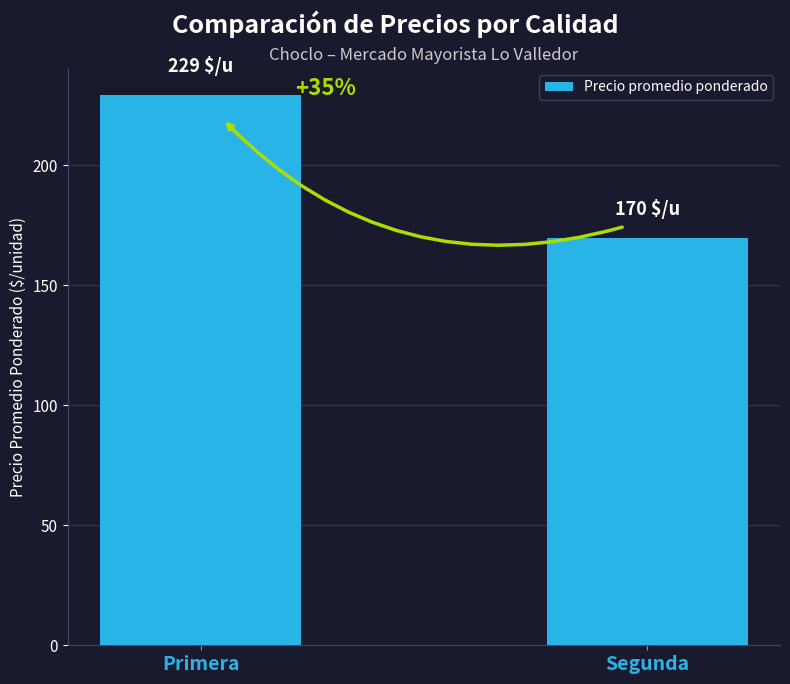

How many bars are there in total?

2